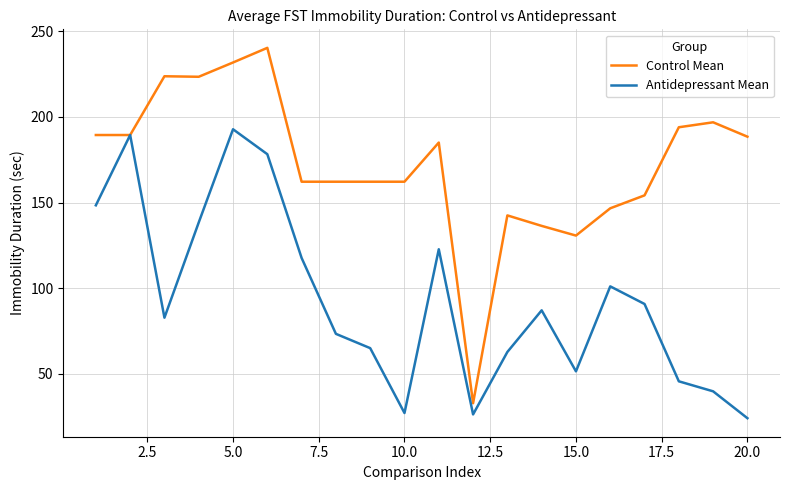

What is the sum of all Control Mean values?

3453.9